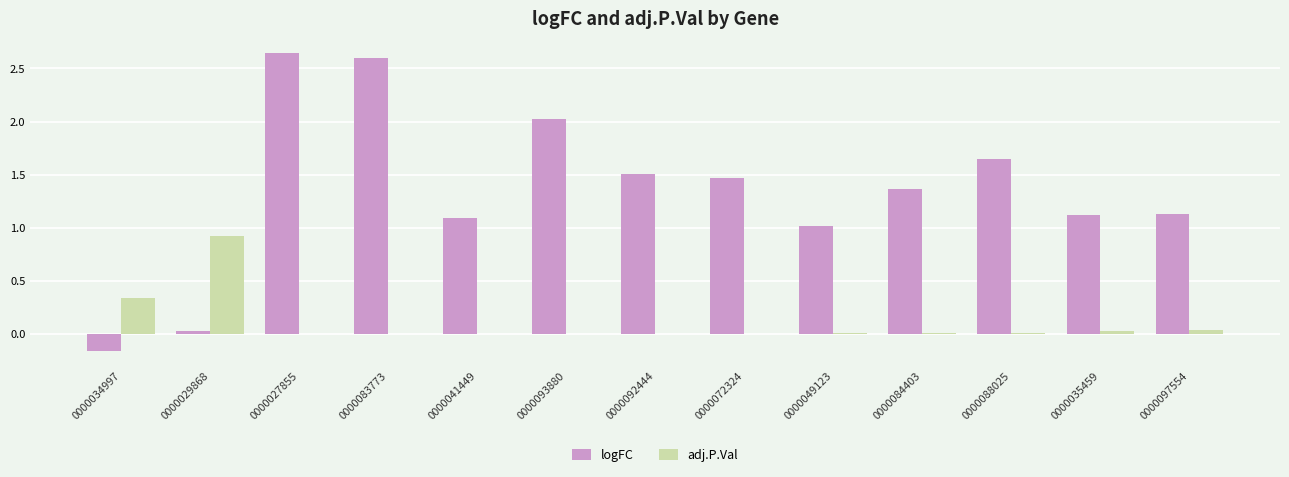

How many data points does each series have?

13